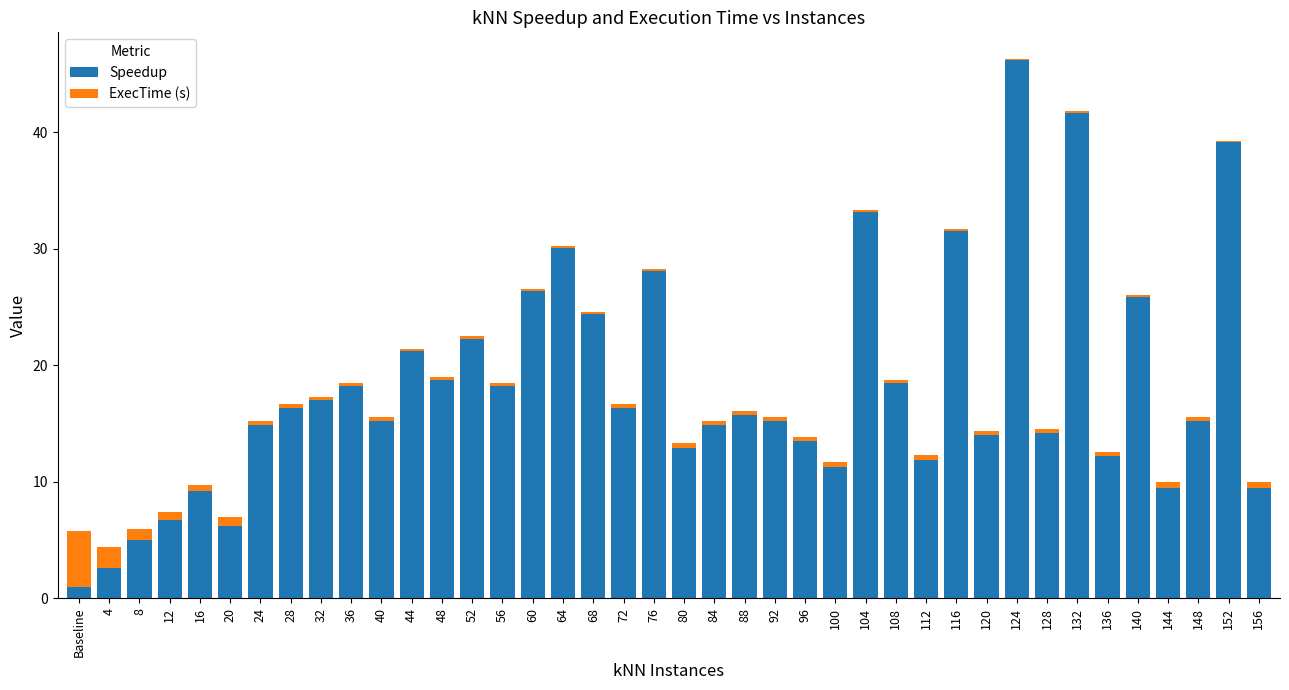

What is the sum of all Speedup values?

723.7